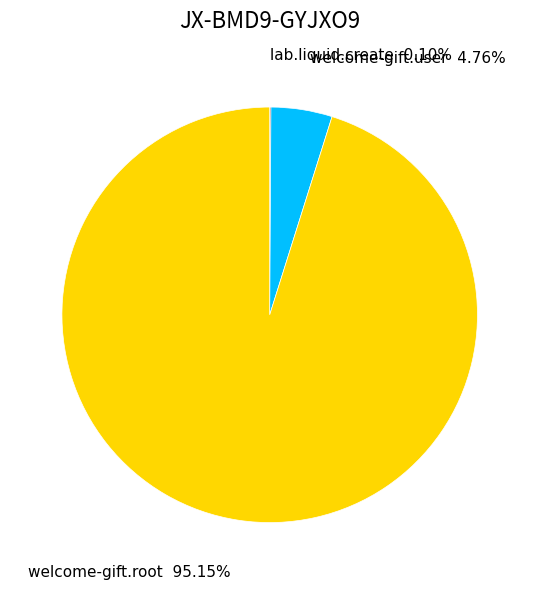

Does any single category account for the majority?

Yes